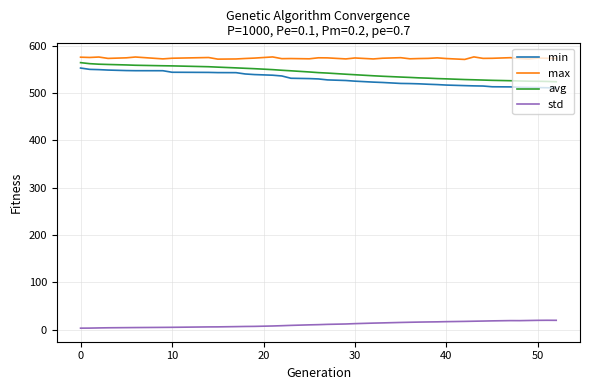

True or false: max and std cross at least once.

False